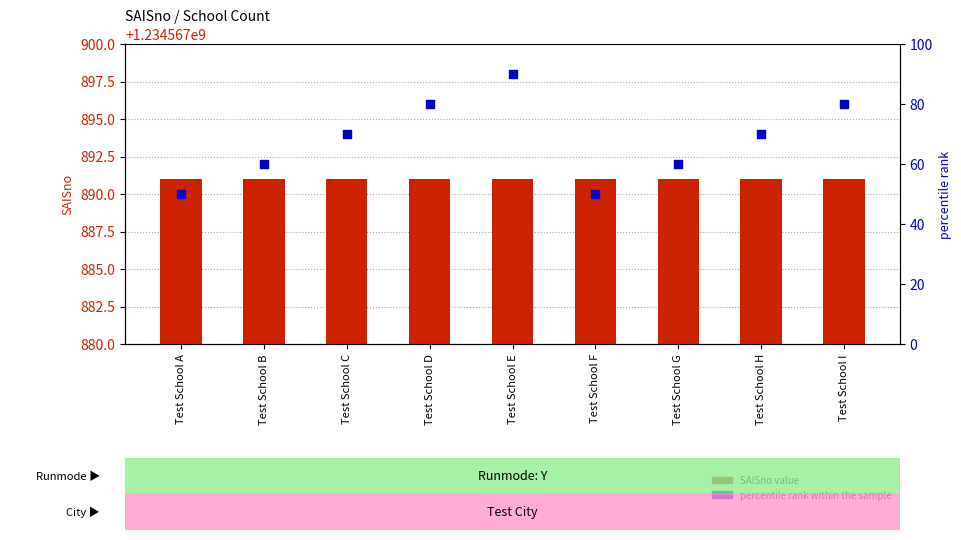

Which series reaches the maximum Y coordinate?

SAISno value